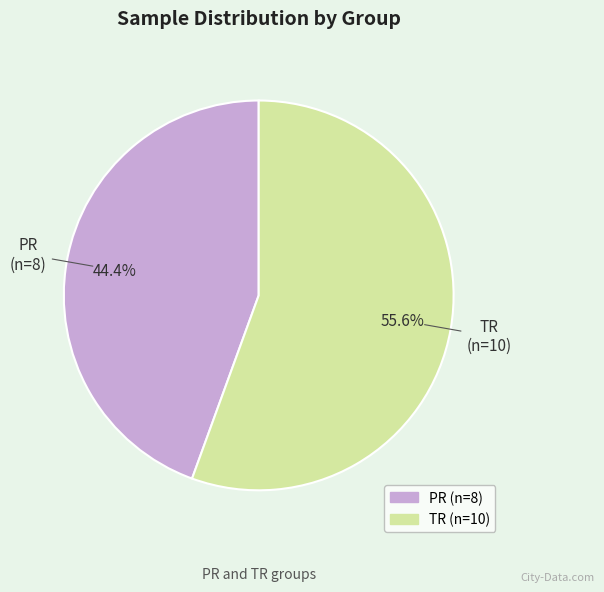

True or false: PR accounts for 44% of the total.

True